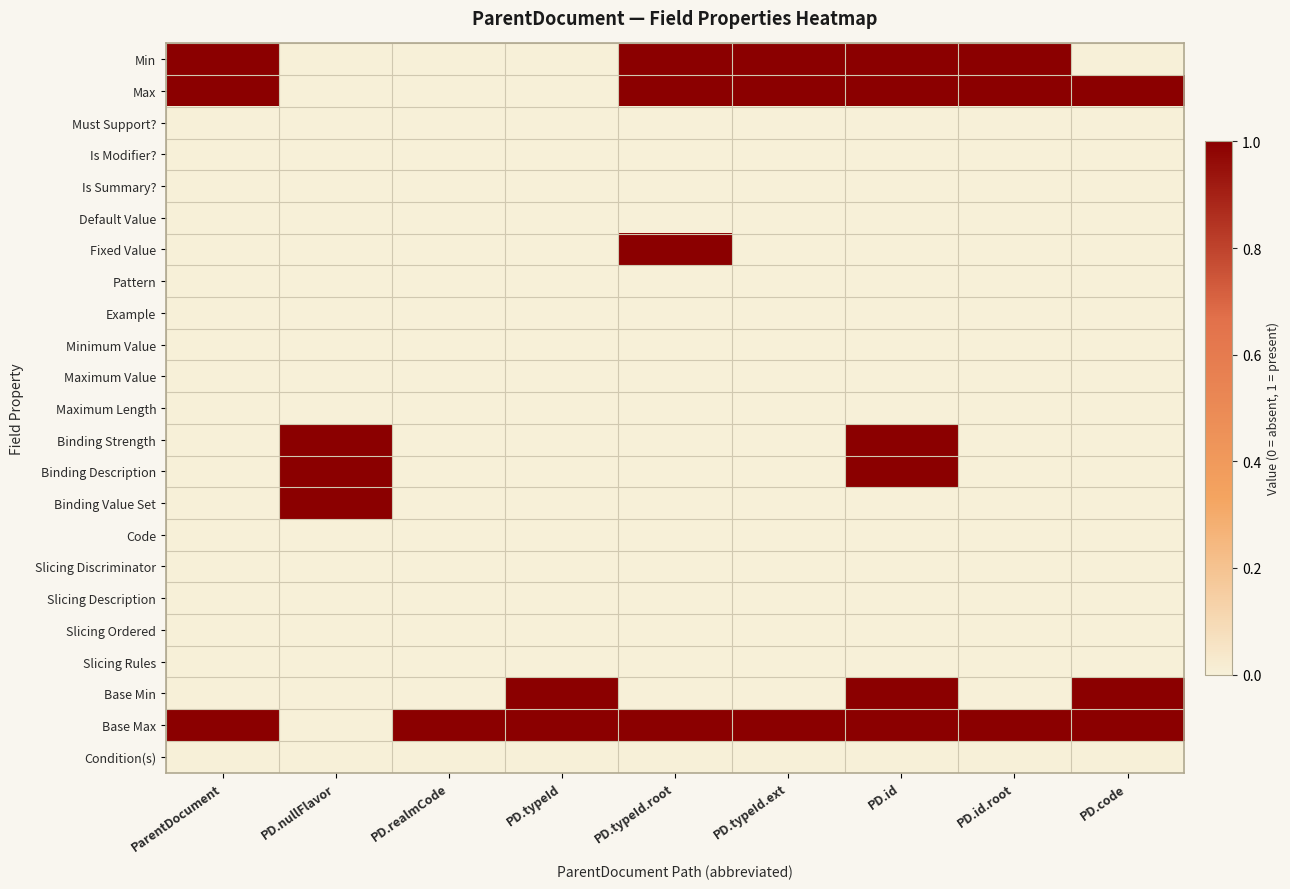

Which series has the largest total across all categories?

Base Max